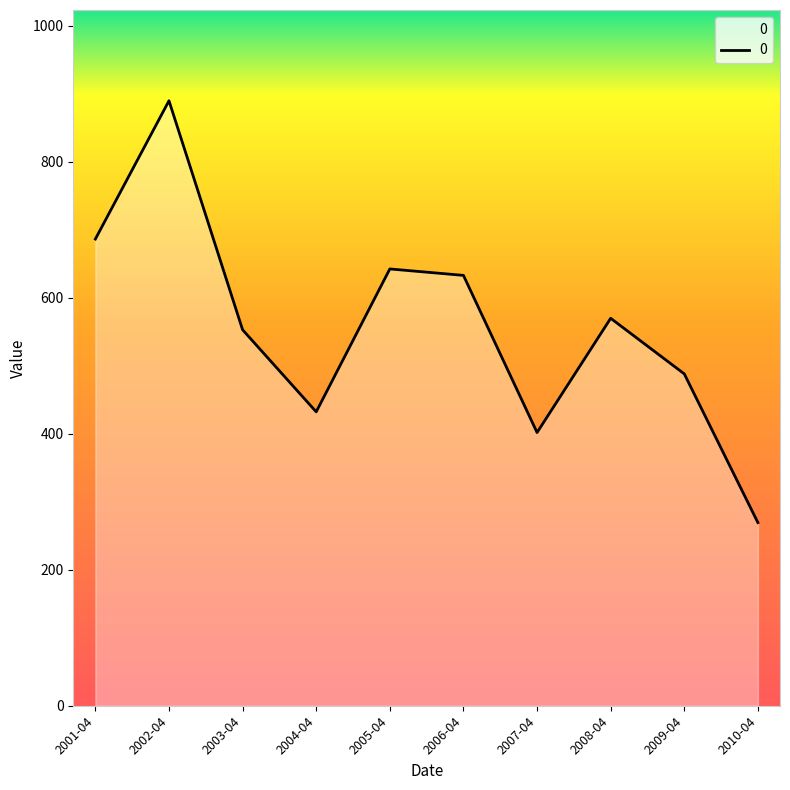

What is the approximate value at 2005-04?

642.2